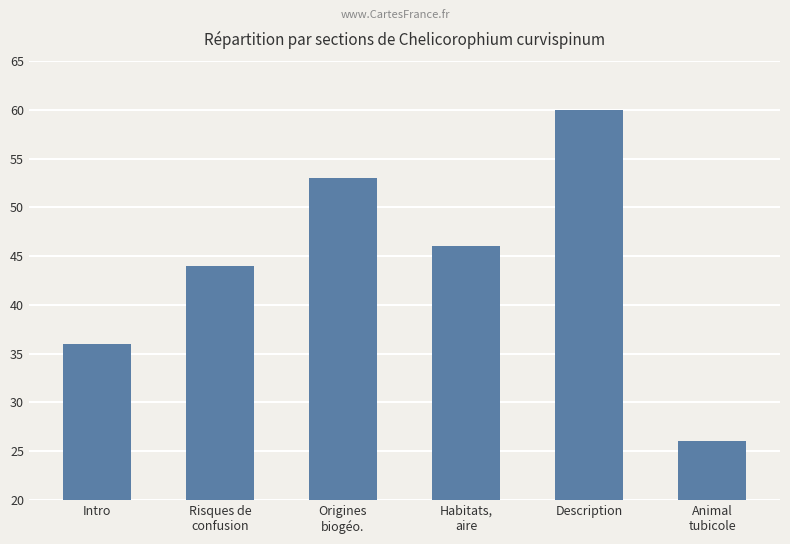

What is the label of the 2nd bar from the left?

Risques de
confusion